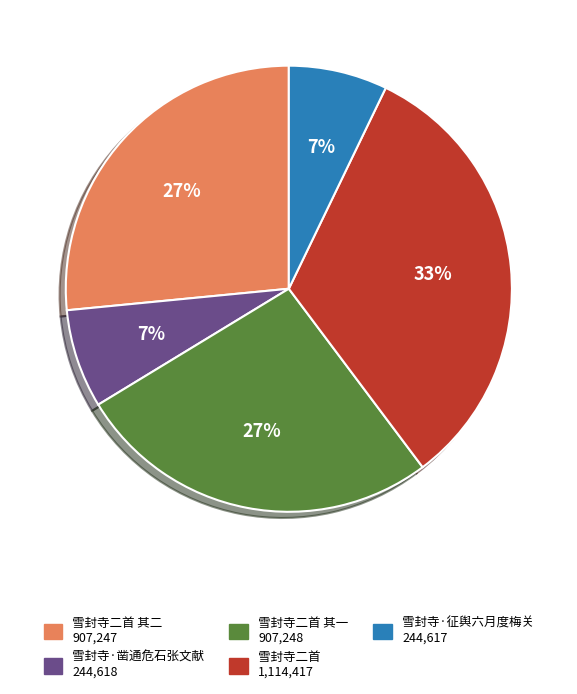

To the nearest percent, what is the average slice percentage?

20%